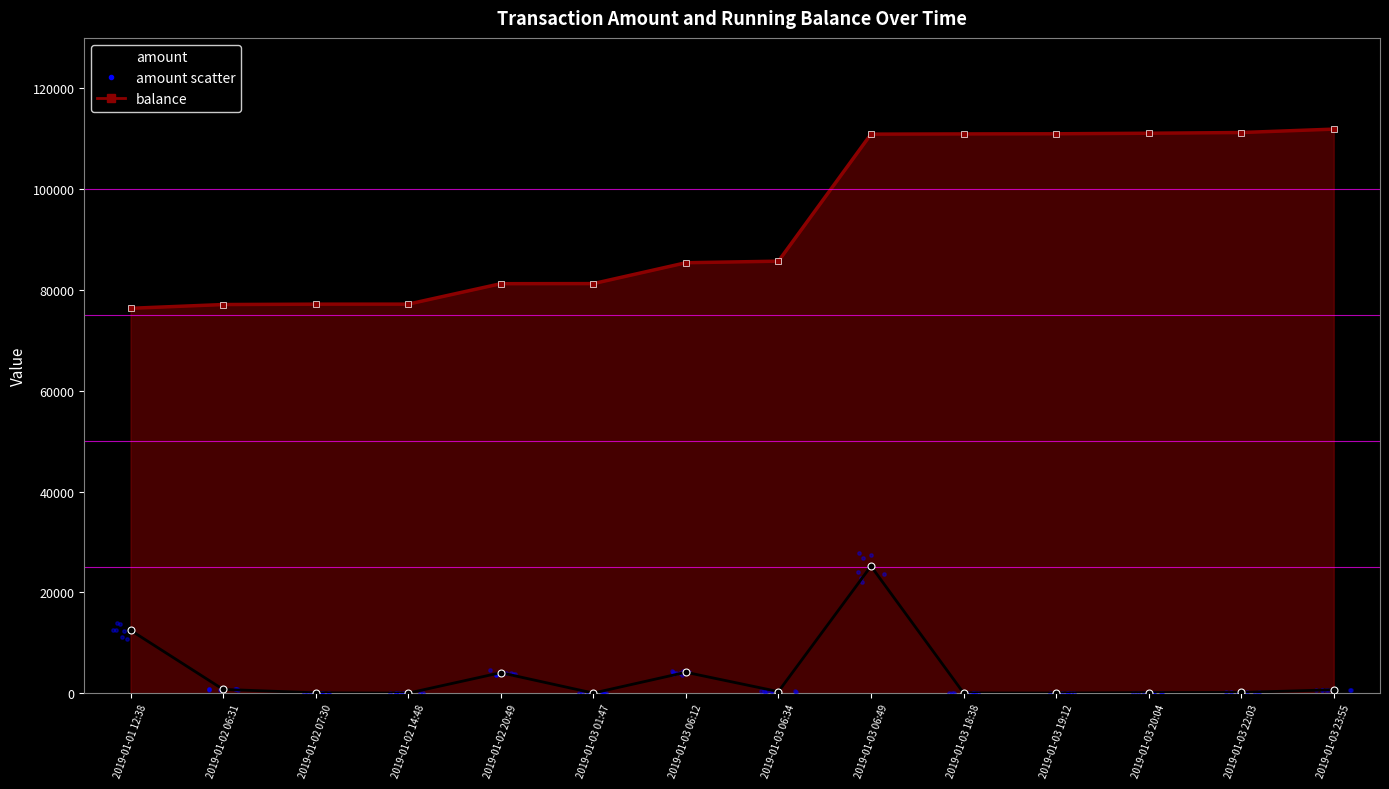

Which series has the largest Y range (max minus min)?

balance